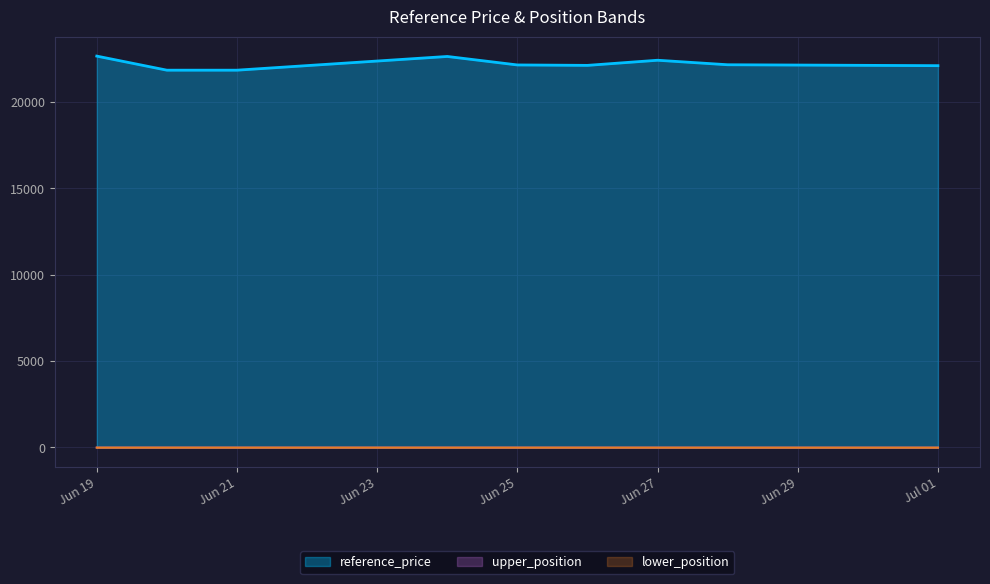

Which category has the lowest value in the reference_price series?

2024-06-20